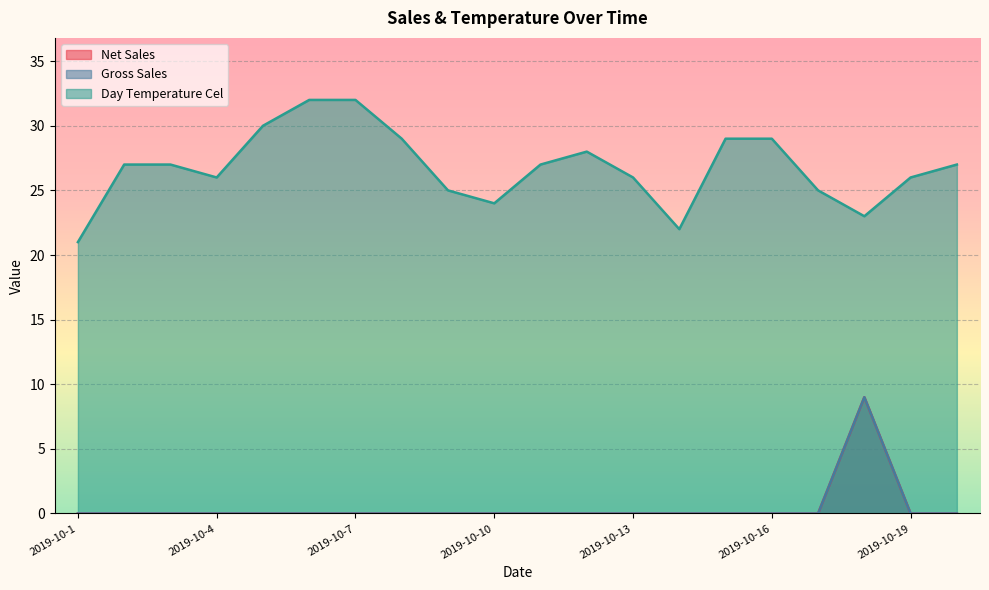

At which label does Day Temperature Cel reach its peak?

2019-10-6